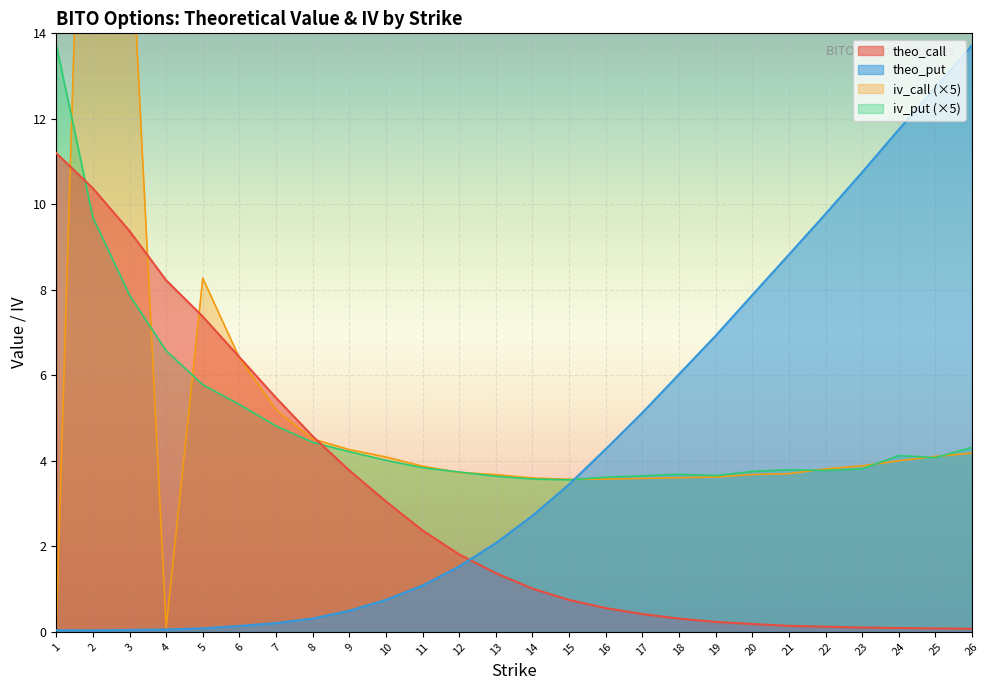

Rank the categories by iv_call value from highest to lowest.

2, 3, 5, 6, 7, 8, 9, 26, 25, 10, 24, 23, 11, 22, 12, 21, 20, 13, 19, 18, 14, 17, 16, 15, 1, 4